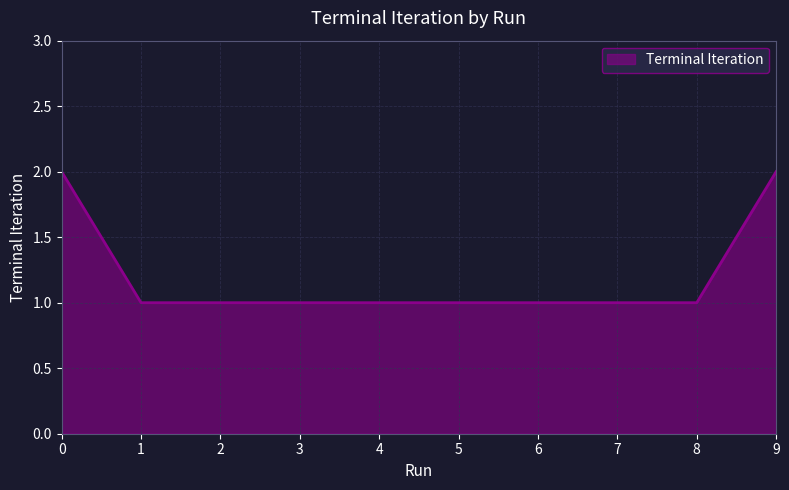

Reading left to right, extract all data points from this chart.

2	1	1	1	1	1	1	1	1	2